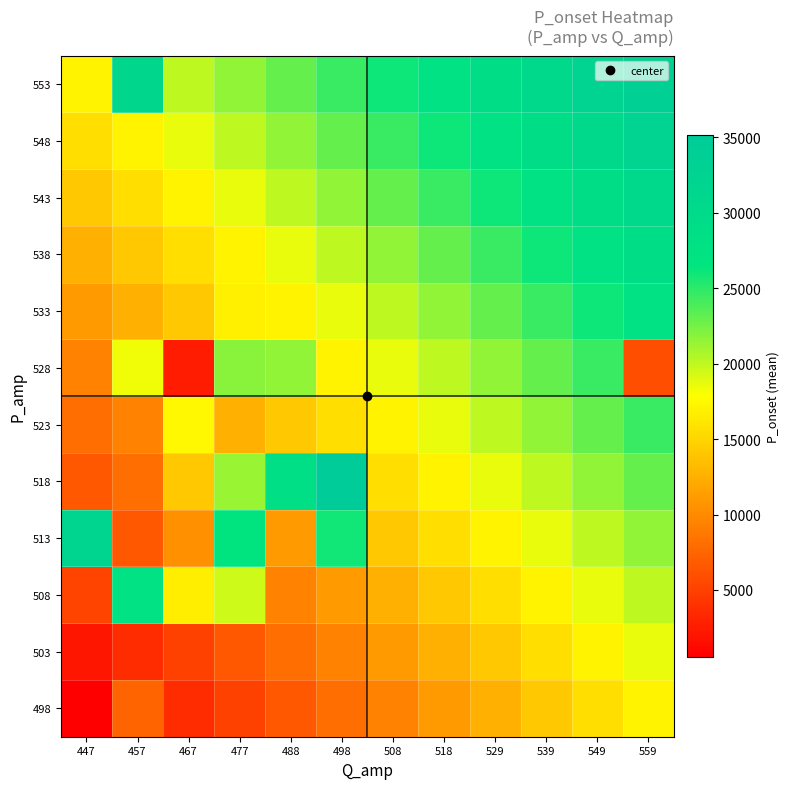

Between 518 and 559, which is larger?

559